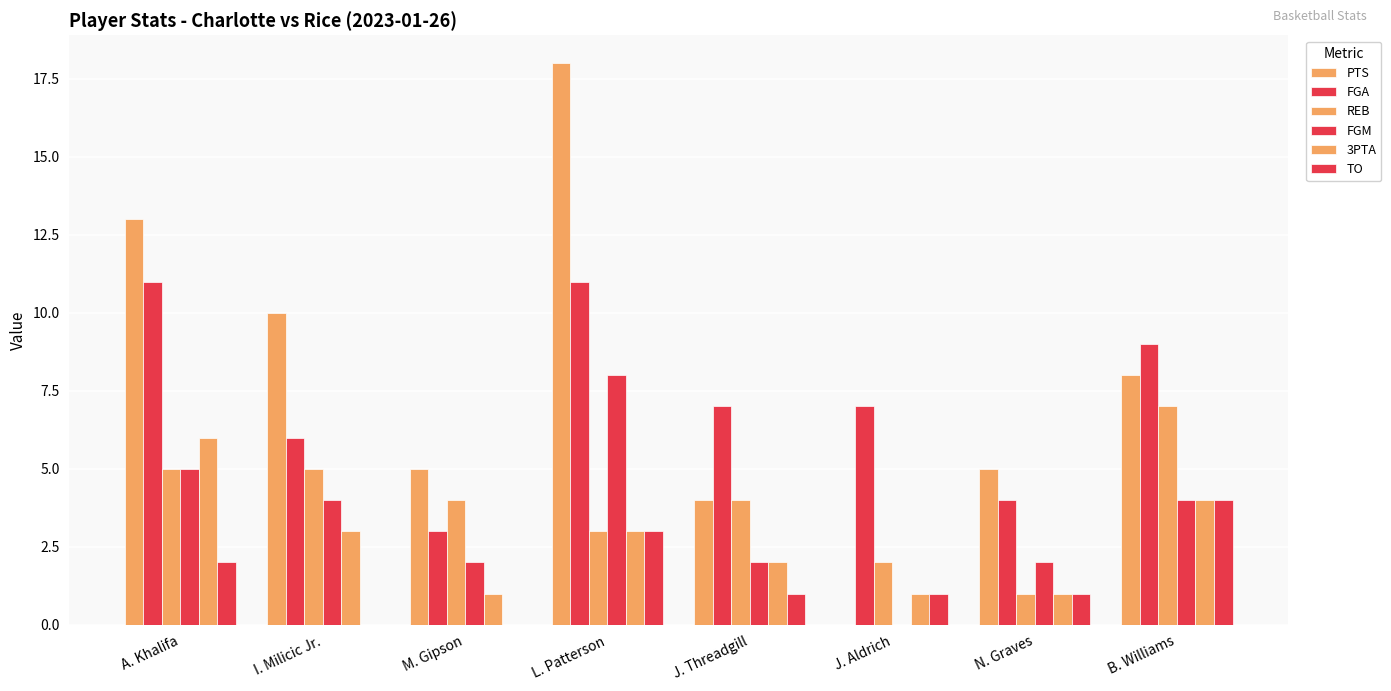

What is the approximate value of REB at J. Aldrich?

2